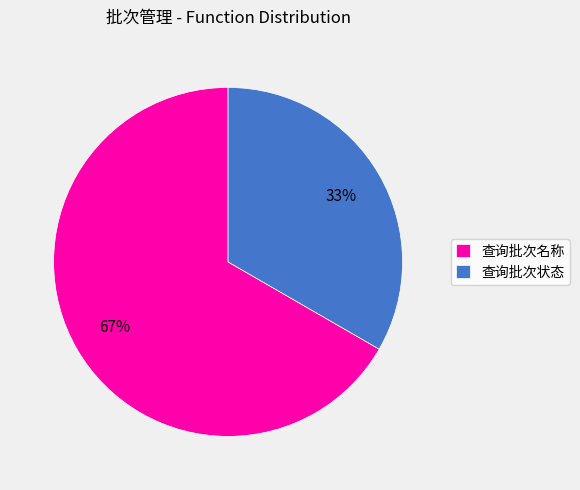

Is it true that 查询批次名称 is 67% of the pie?

True